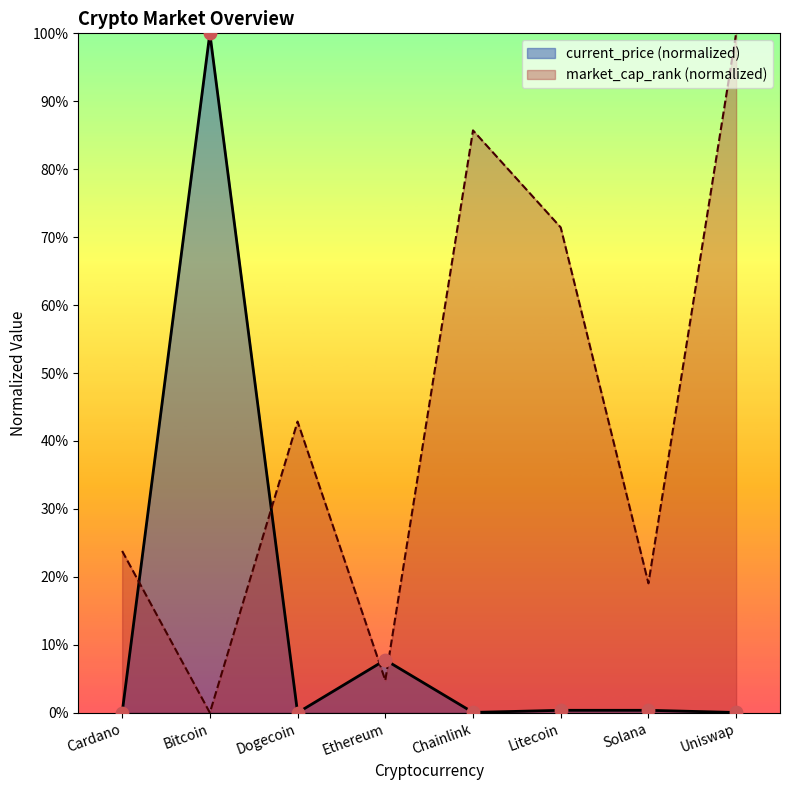

At how many categories does at least one series exceed 95?

2